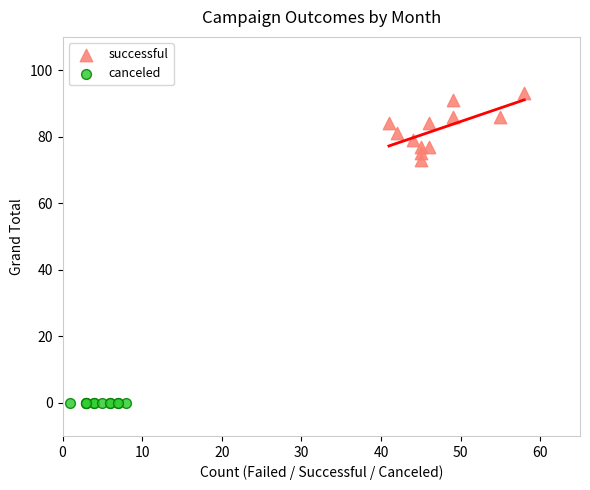

Which series reaches the maximum Y coordinate?

successful